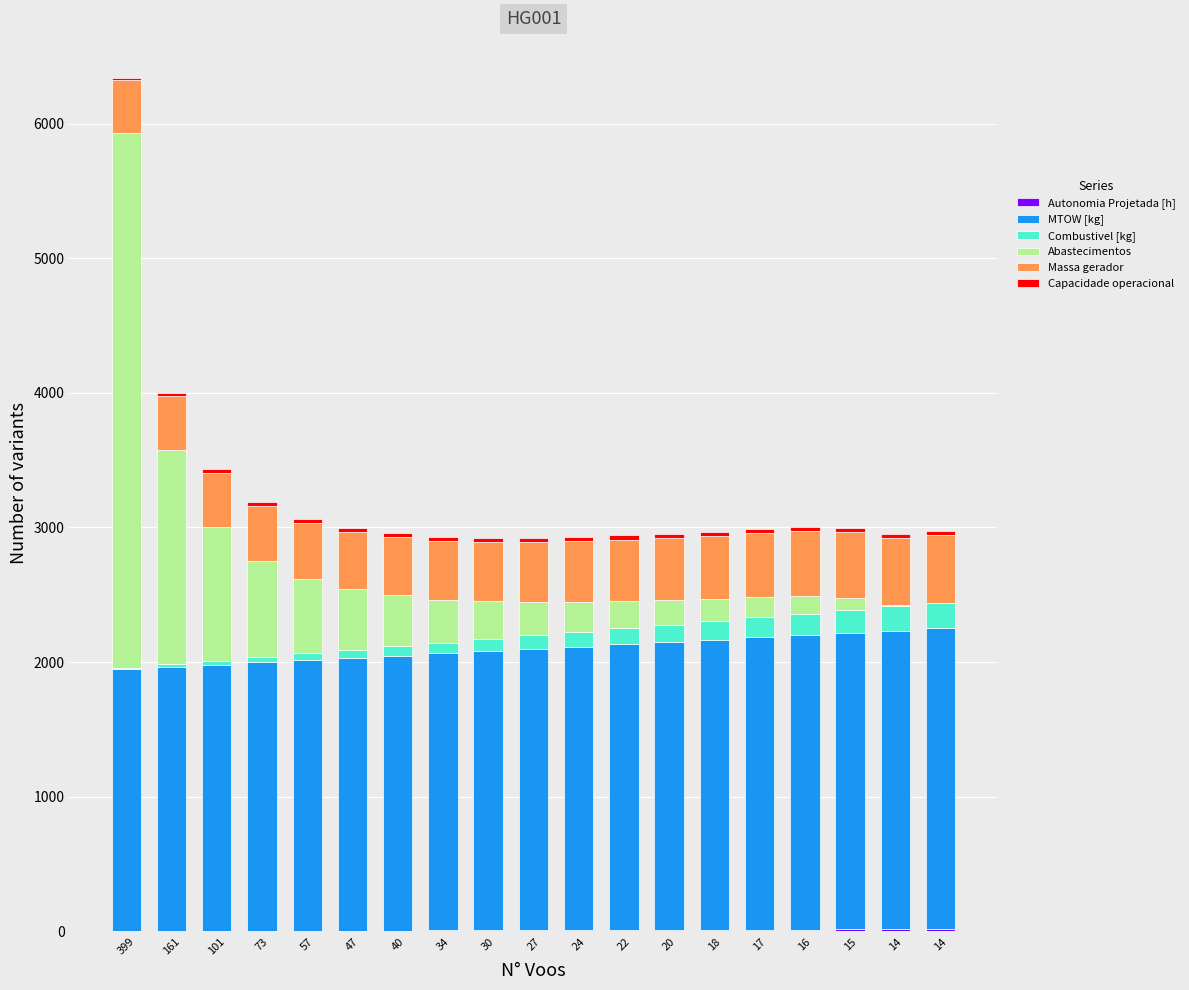

How many data points does each series have?

19